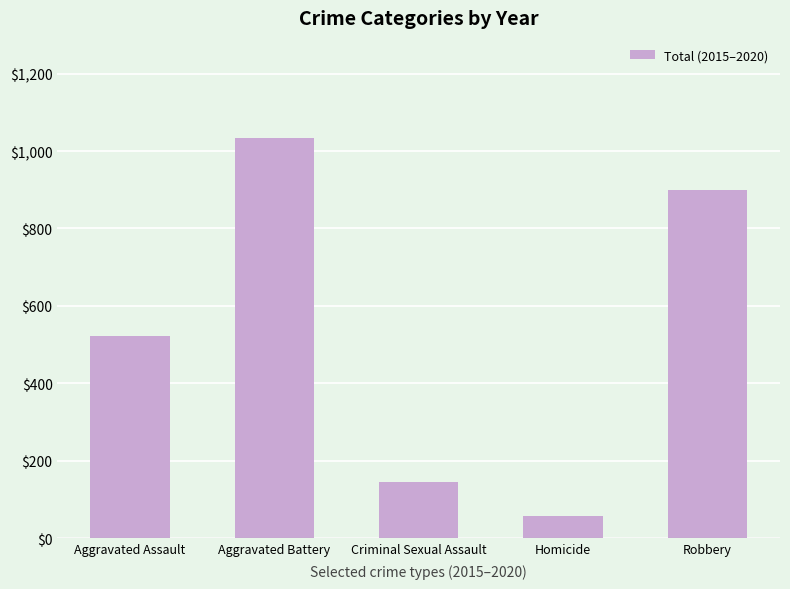

The value at Aggravated Battery is 1034. True or false?

True